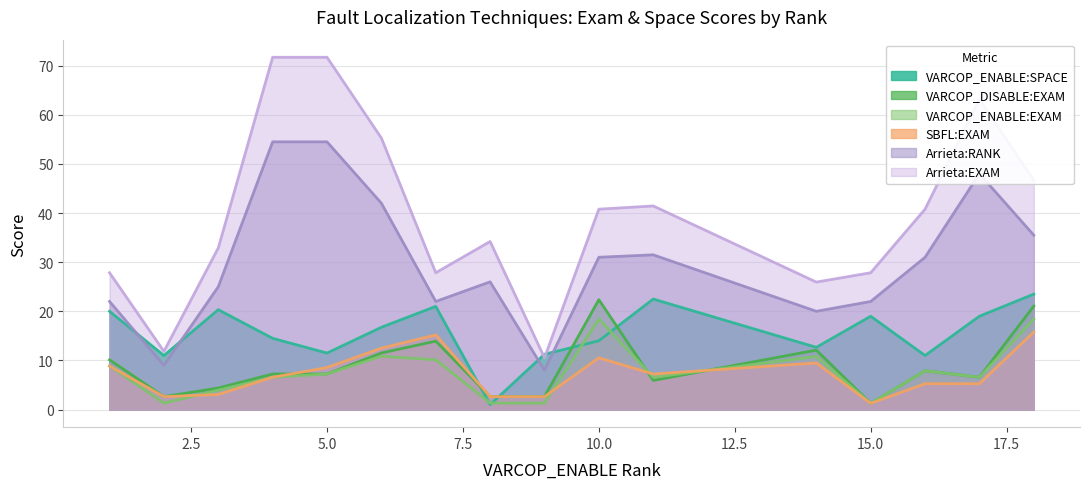

Which series has the largest total across all categories?

Arrieta:EXAM (line)